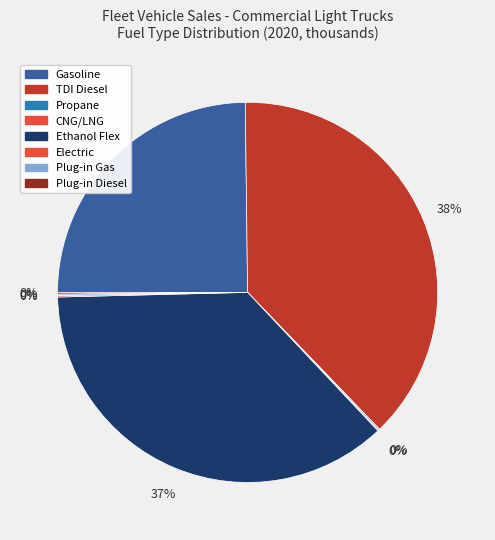

Is it true that Propane is 1% of the pie?

False